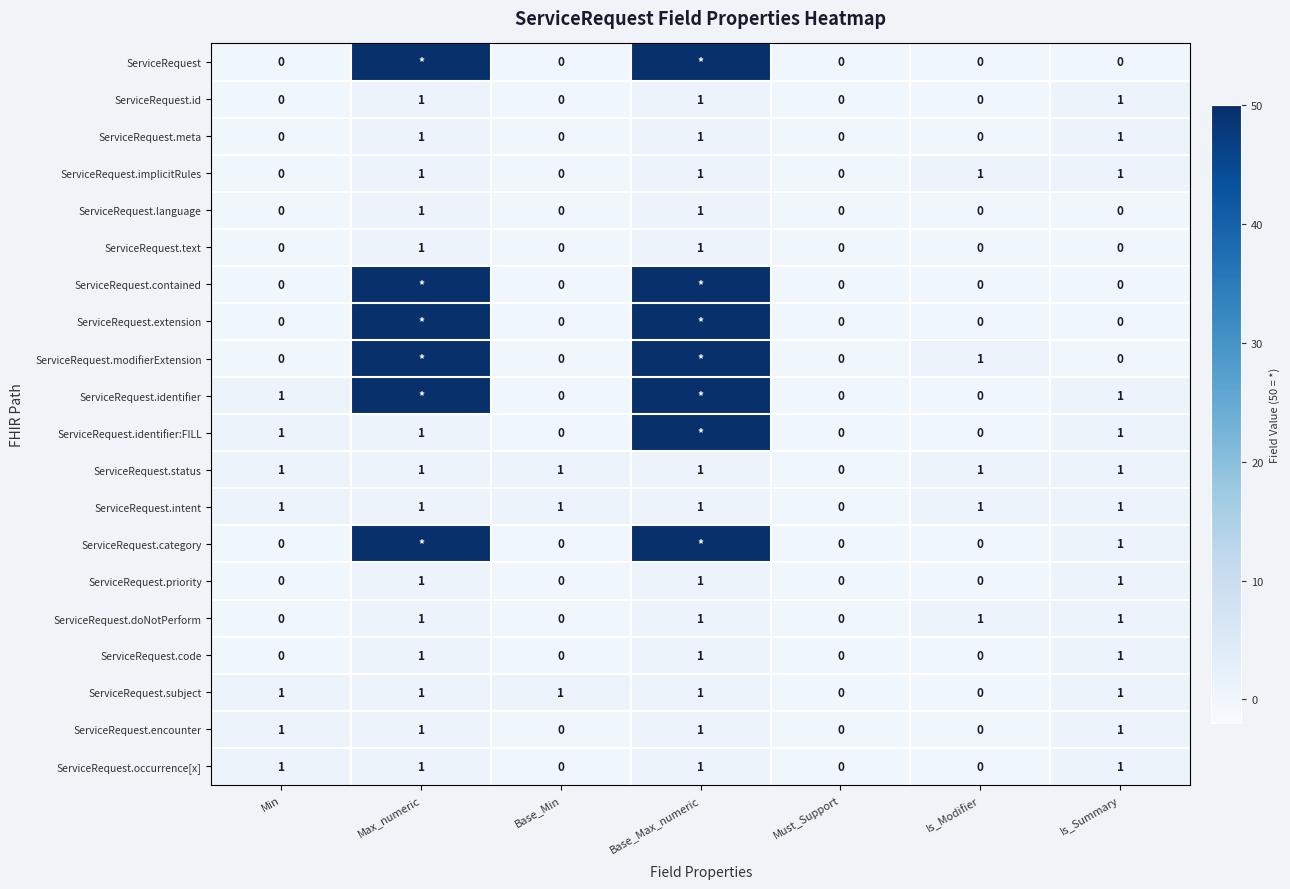

Is the value of ServiceRequest.code at Is_Summary greater than the value of ServiceRequest.text at Must_Support?

Yes